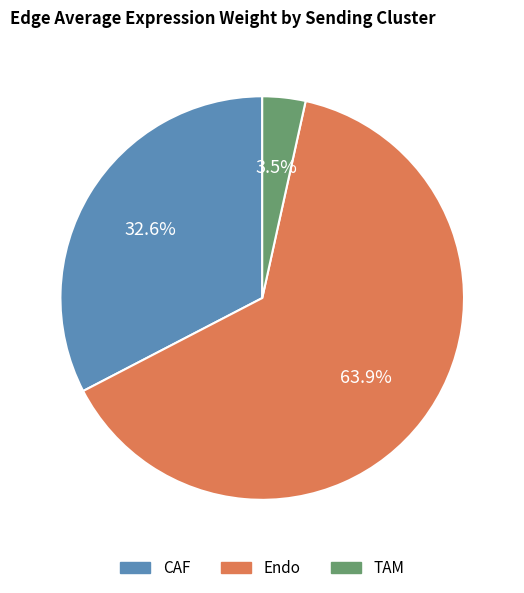

To the nearest percent, what is the combined percentage of CAF and TAM?

36%